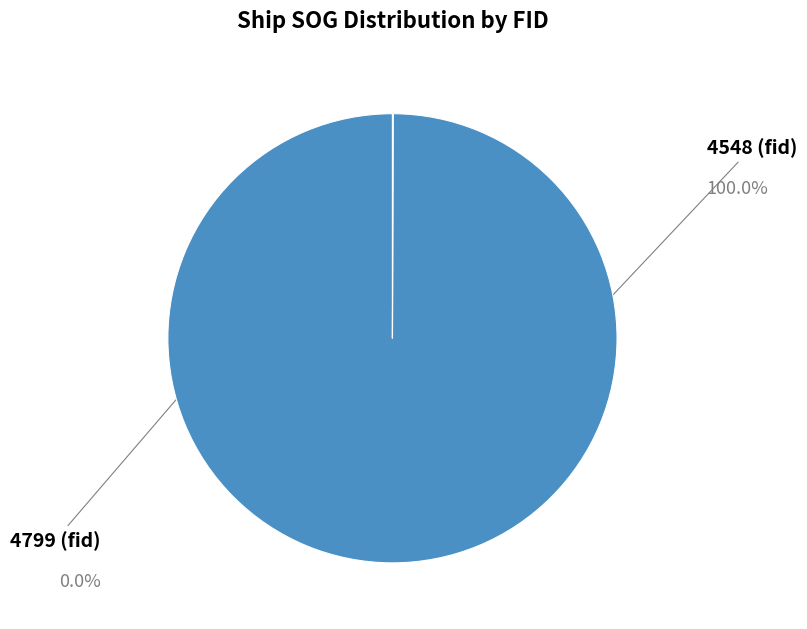

What is the majority slice?

4548